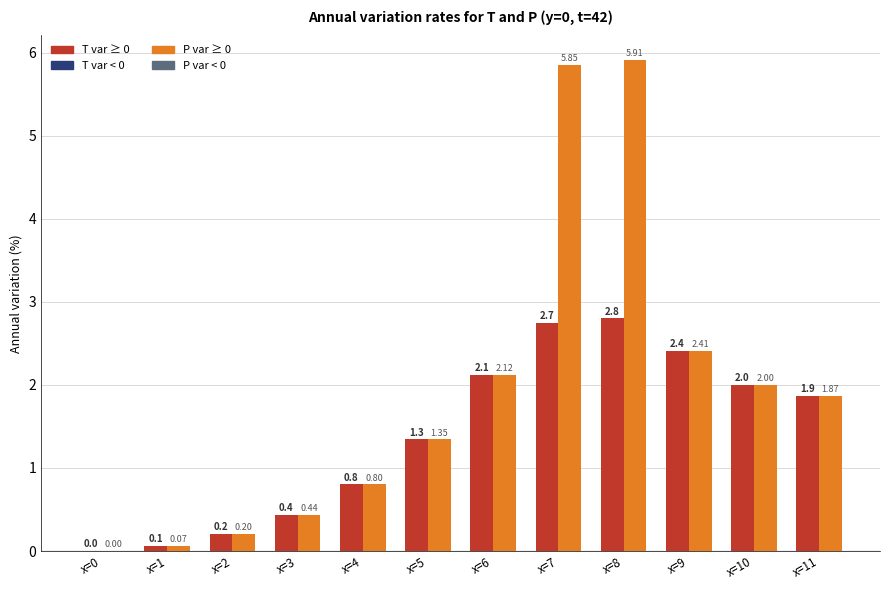

What is the total value across all series at x=2?

0.4